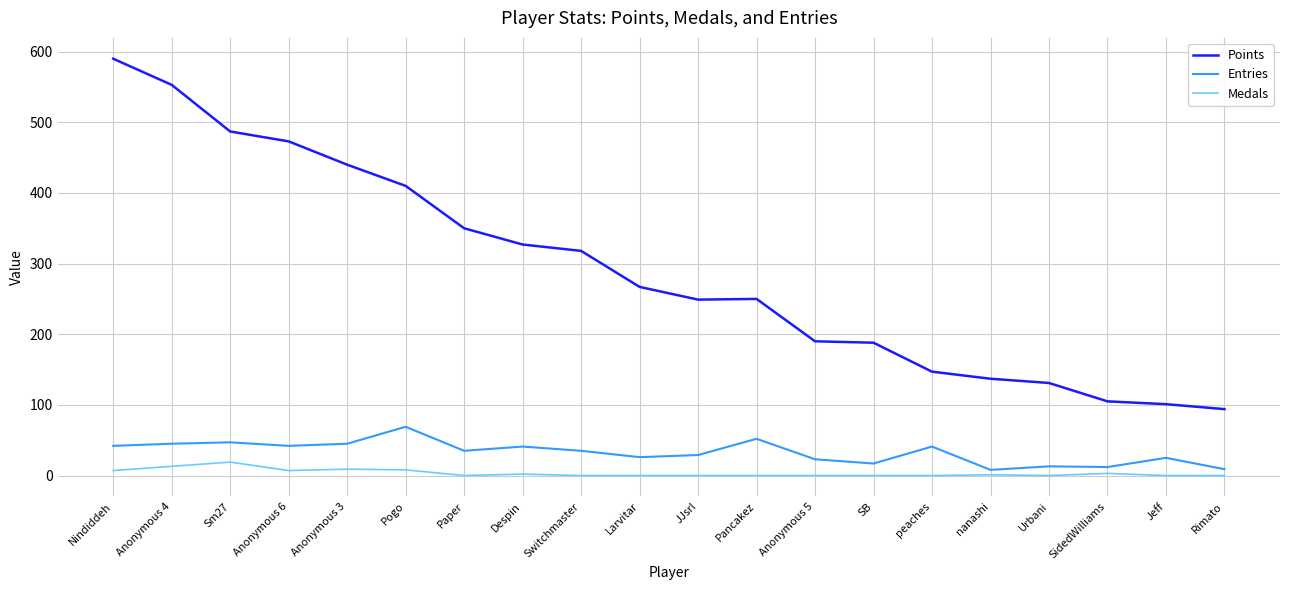

At which label does Points first exceed 267?

Nindiddeh